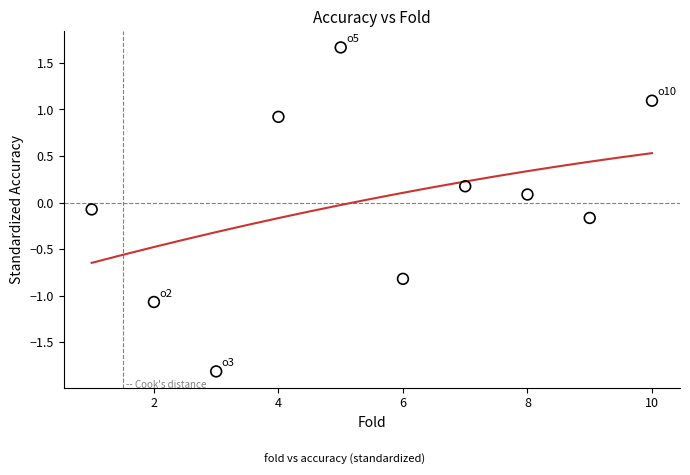

What is the range of Y values (max minus min)?

3.5